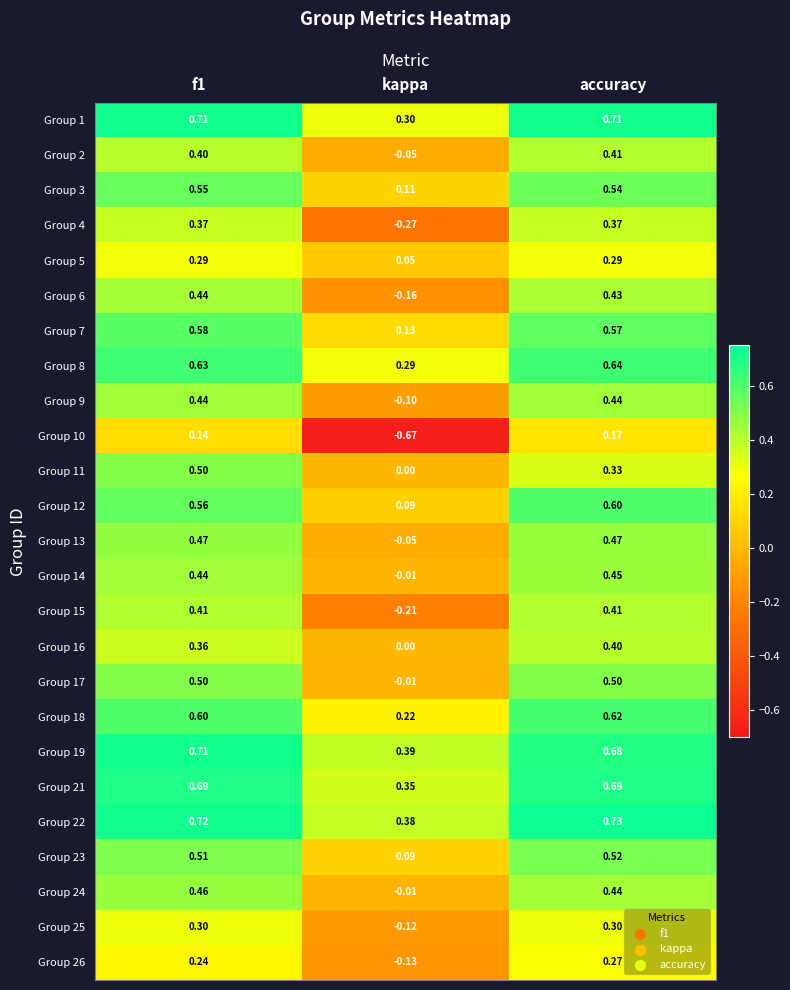

At which label is Group 17 closest to 0?

kappa